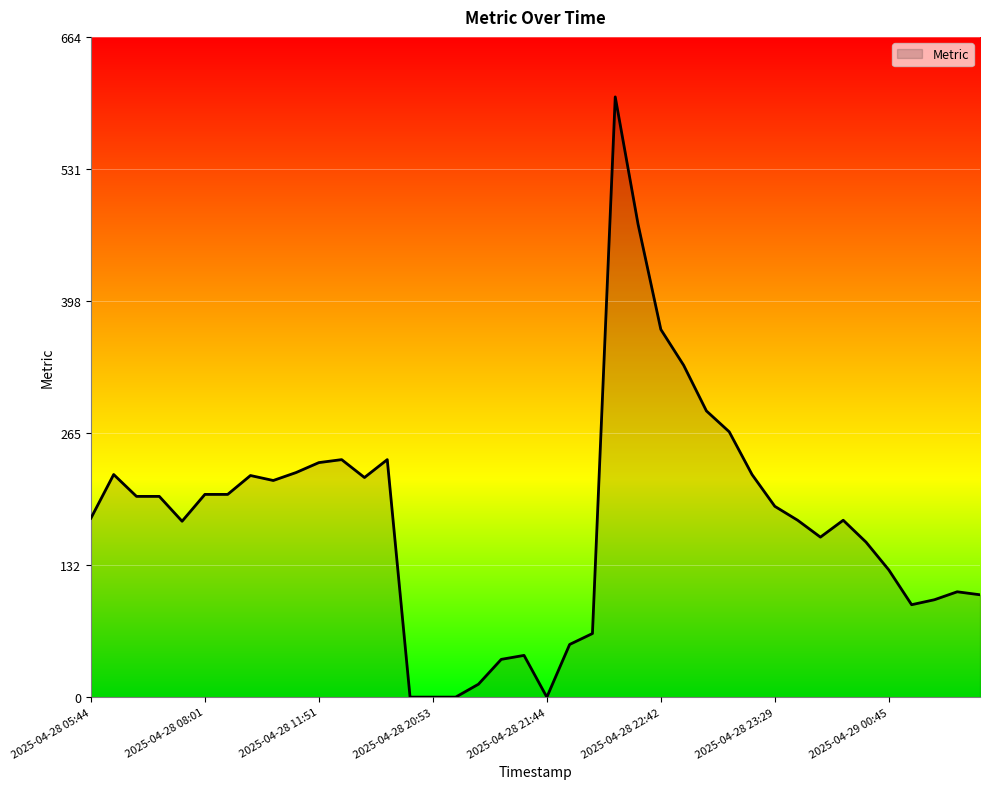

What is the difference between the maximum and minimum values?

604